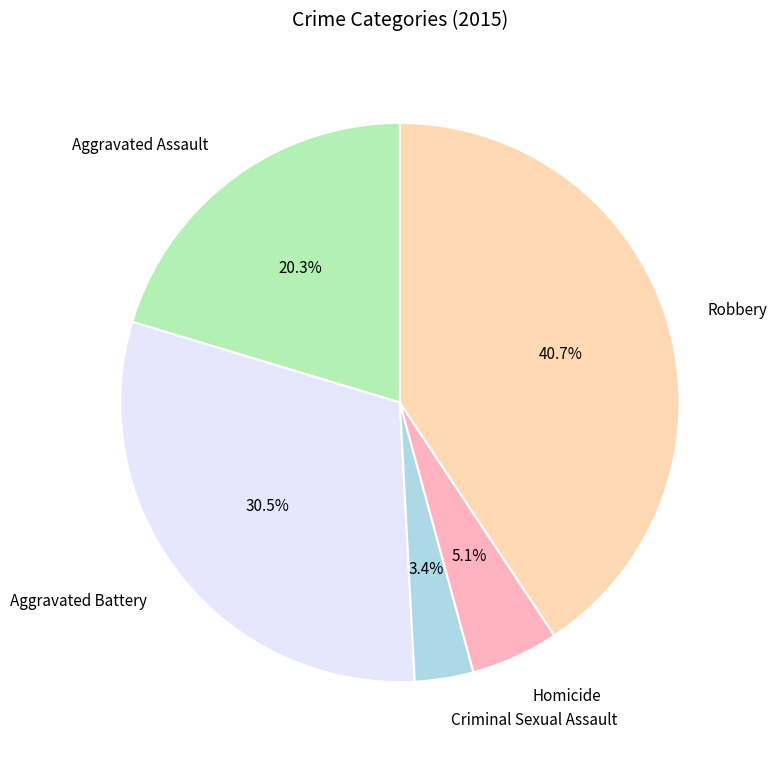

How many segments does this pie chart have?

5